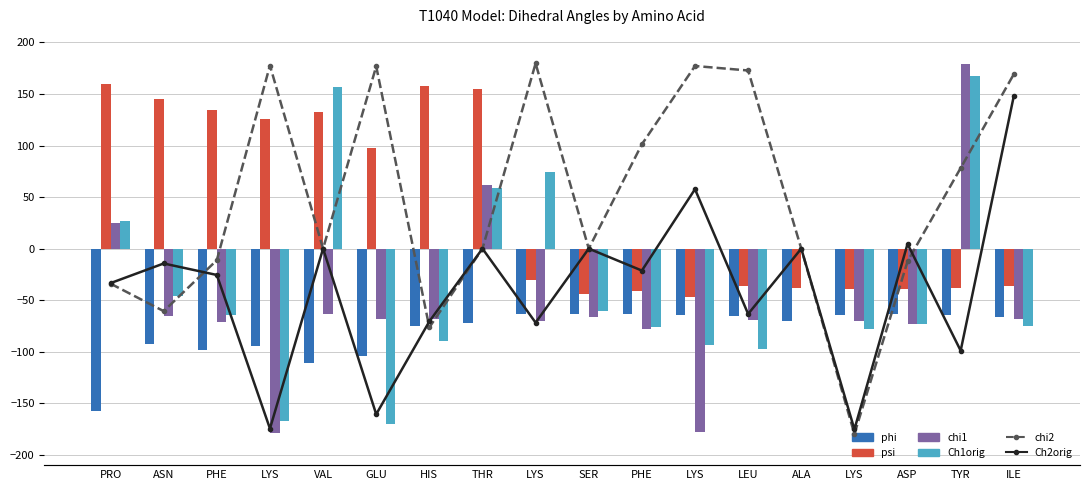

Rank the series at THR from highest to lowest value.

psi, chi1, Ch1orig, chi2, Ch2orig, phi